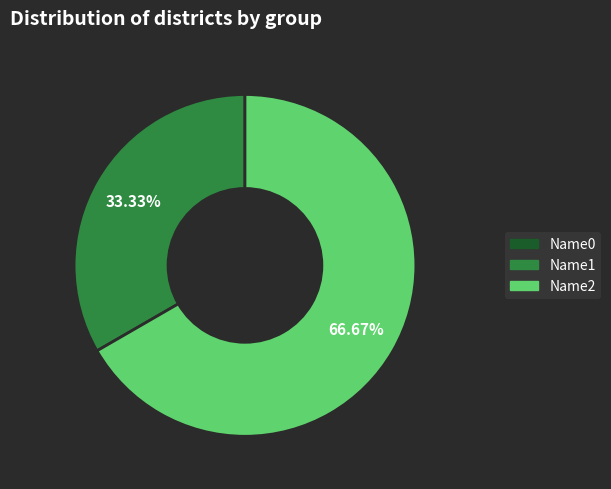

What percentage is NOT represented by Name2?

33.3%